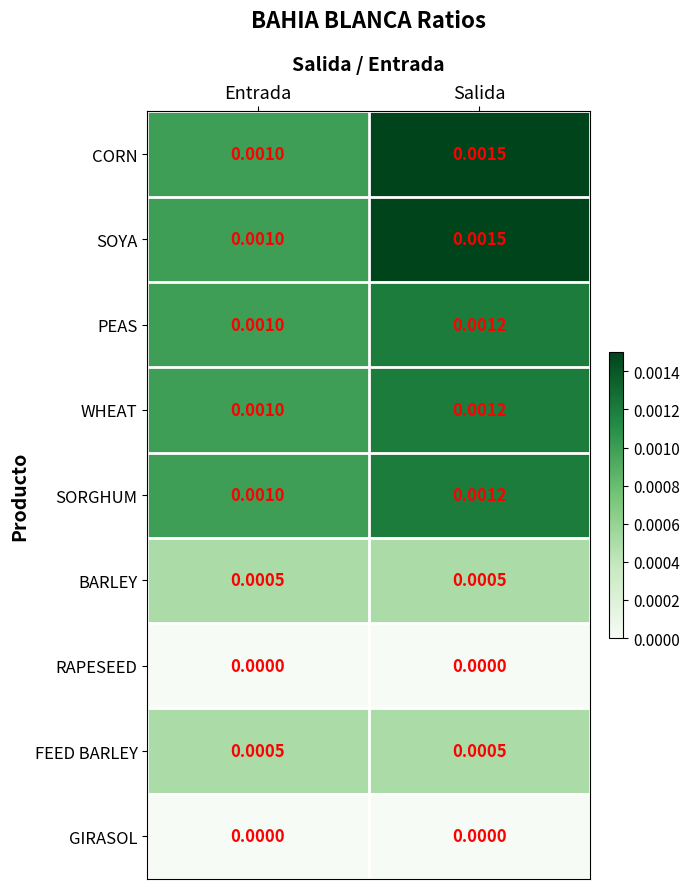

At which category does the chart reach its peak across all series?

Salida